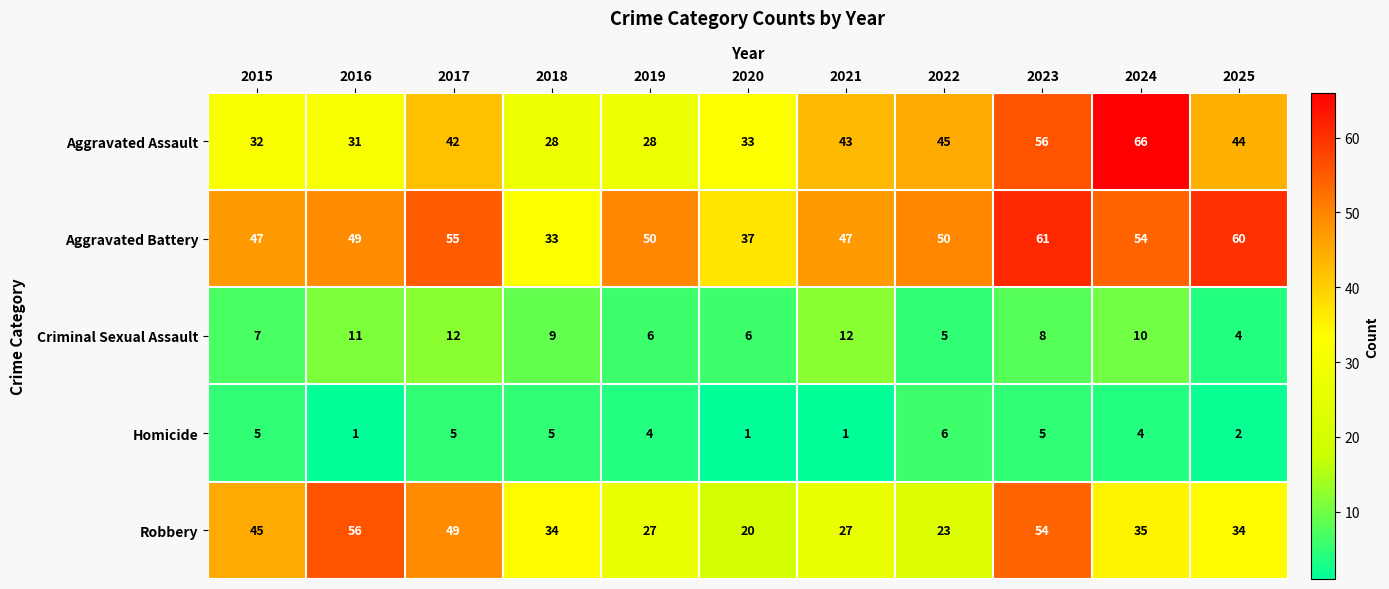

The value of Criminal Sexual Assault at 2023 is 11. True or false?

False